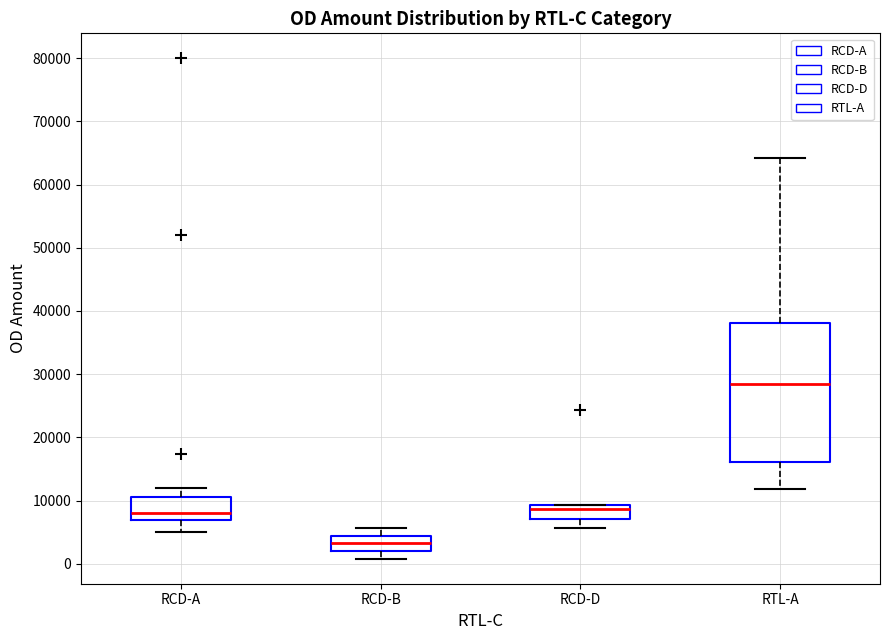

Where does the lower whisker of the box for RCD-A end on the y-axis? The values are not printed on the chart, so give them approximately, as read against the axis.

5000